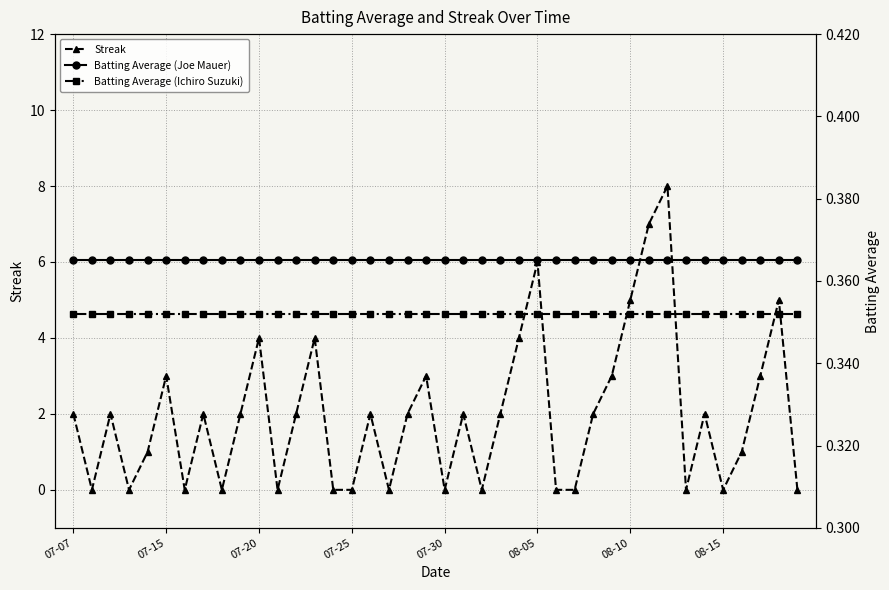

At how many categories does at least one series exceed 1?

23